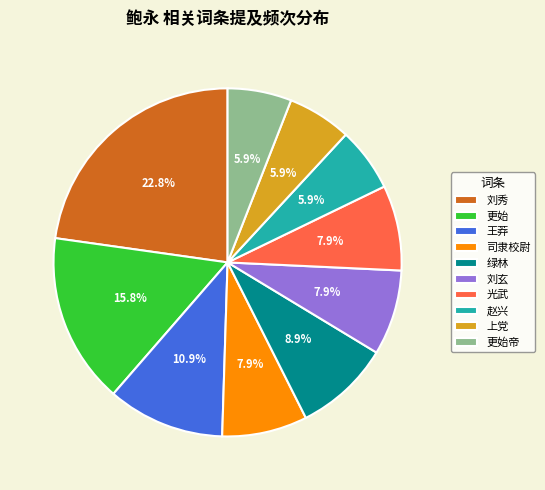

Which category has the biggest portion of the pie?

刘秀